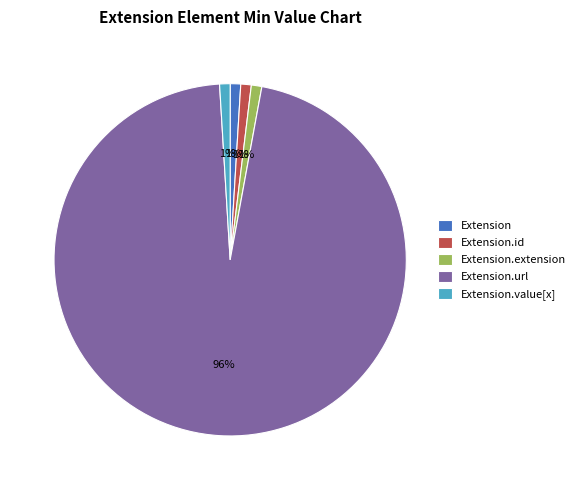

True or false: Extension.extension accounts for 26% of the total.

False